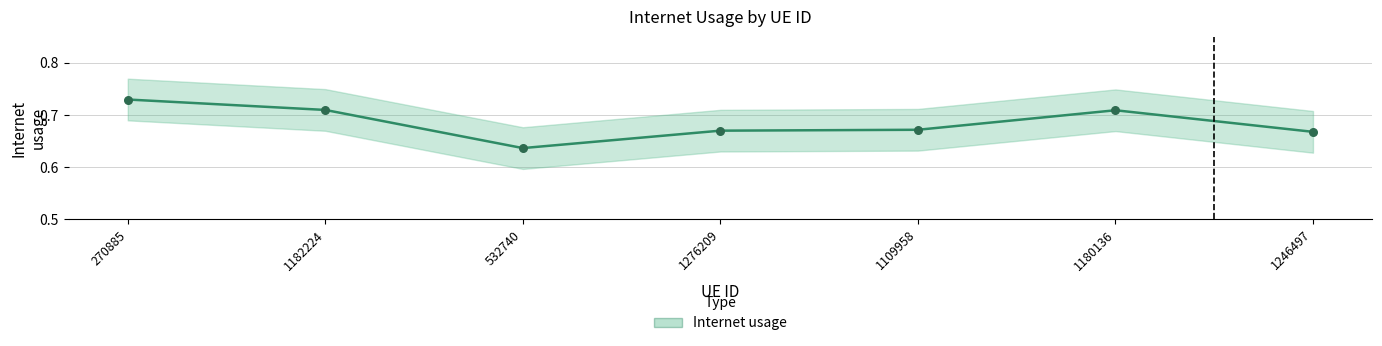

Between 270885 and 1182224, which is larger?

270885